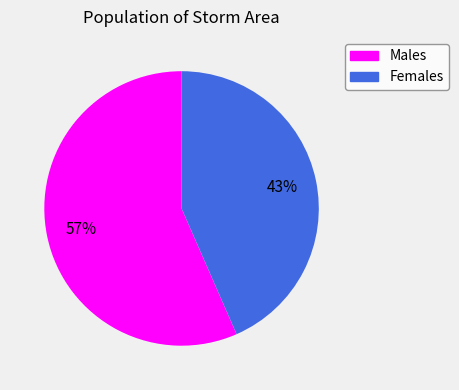

Is there any slice that represents more than half of the pie?

Yes